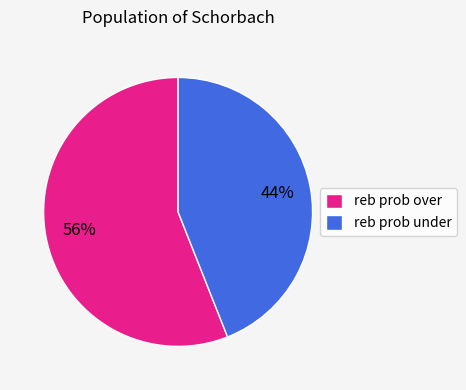

True or false: reb prob under accounts for 44% of the total.

True